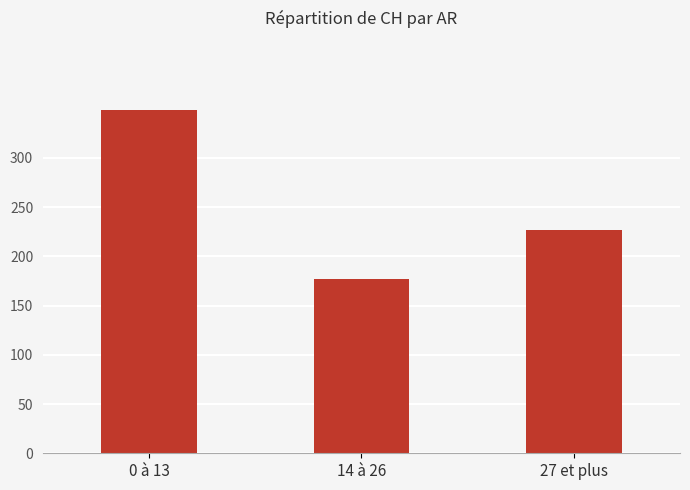

Does the chart contain stacked bars?

No